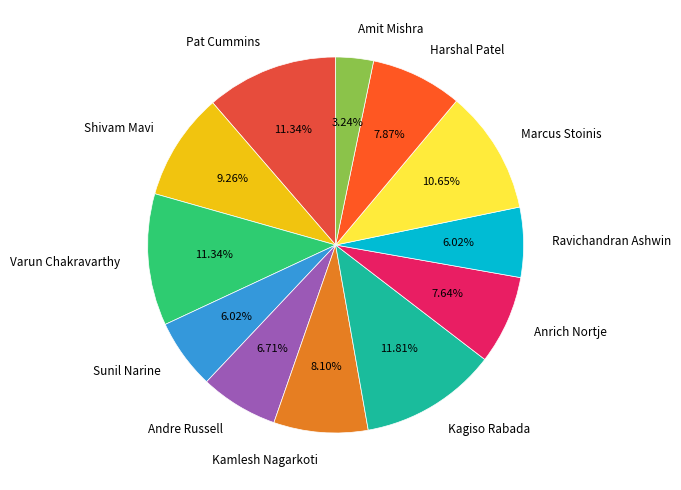

To the nearest percent, what portion does Ravichandran Ashwin represent?

6%